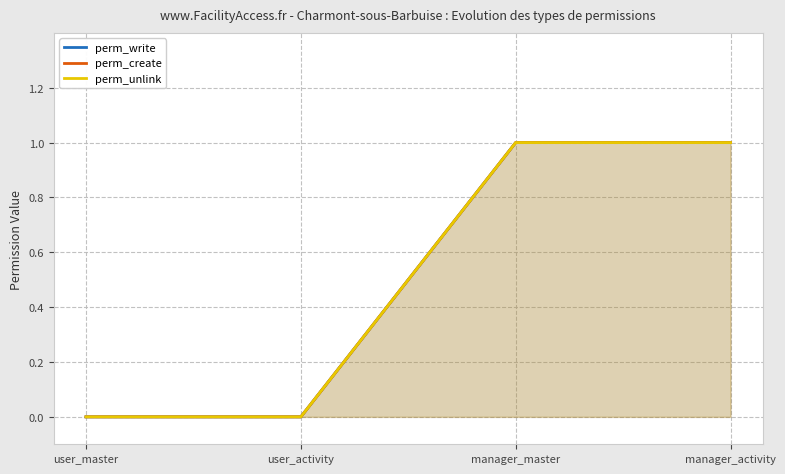

Where is perm_create nearest to the value 0?

user_master